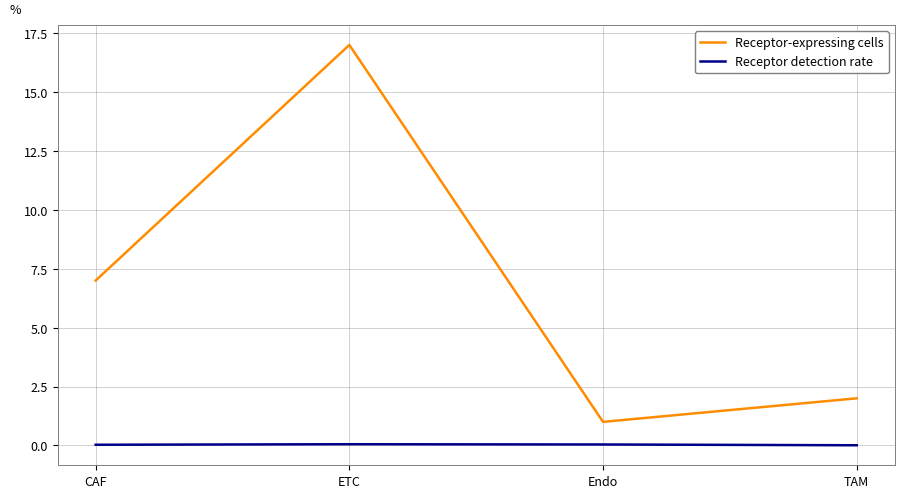

At Endo, list the series in order from smallest to largest.

Receptor detection rate, Receptor-expressing cells